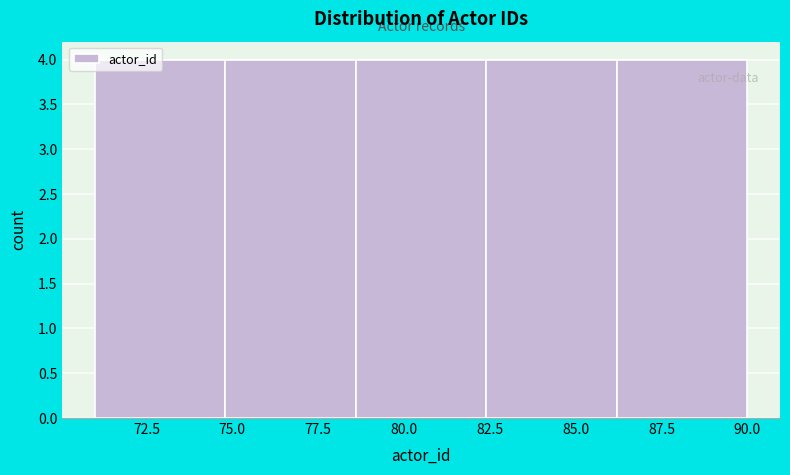

How tall is the bar that spans 71.0 to 74.8 on the x-axis? Neither the bar edges nor the heights are printed on the chart, so give them approximately, as read against the axes.

4